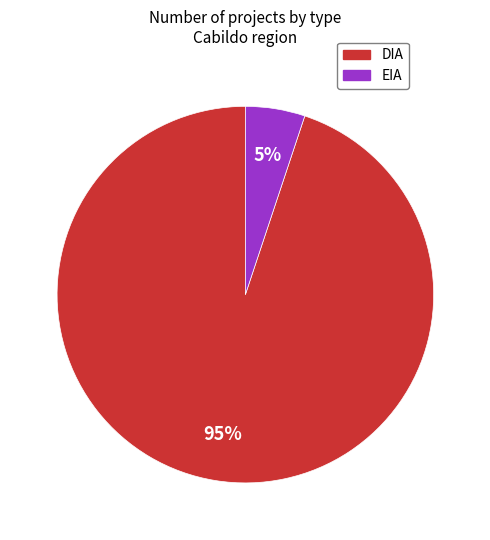

To the nearest percent, what is the combined percentage of DIA and EIA?

100%